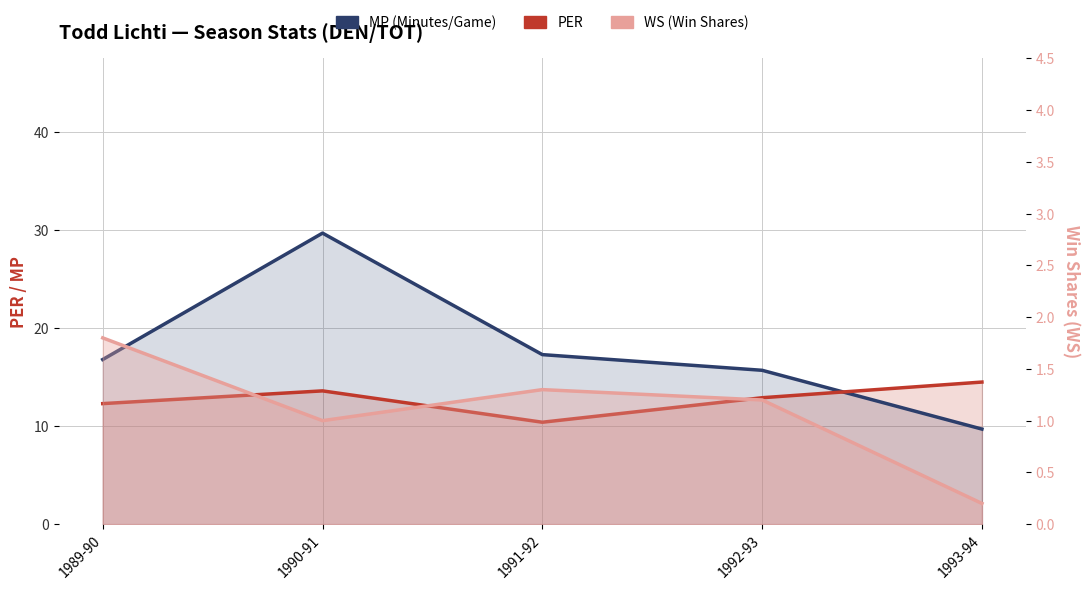

Is it true that PER equals 8.0 at 1992-93?

False